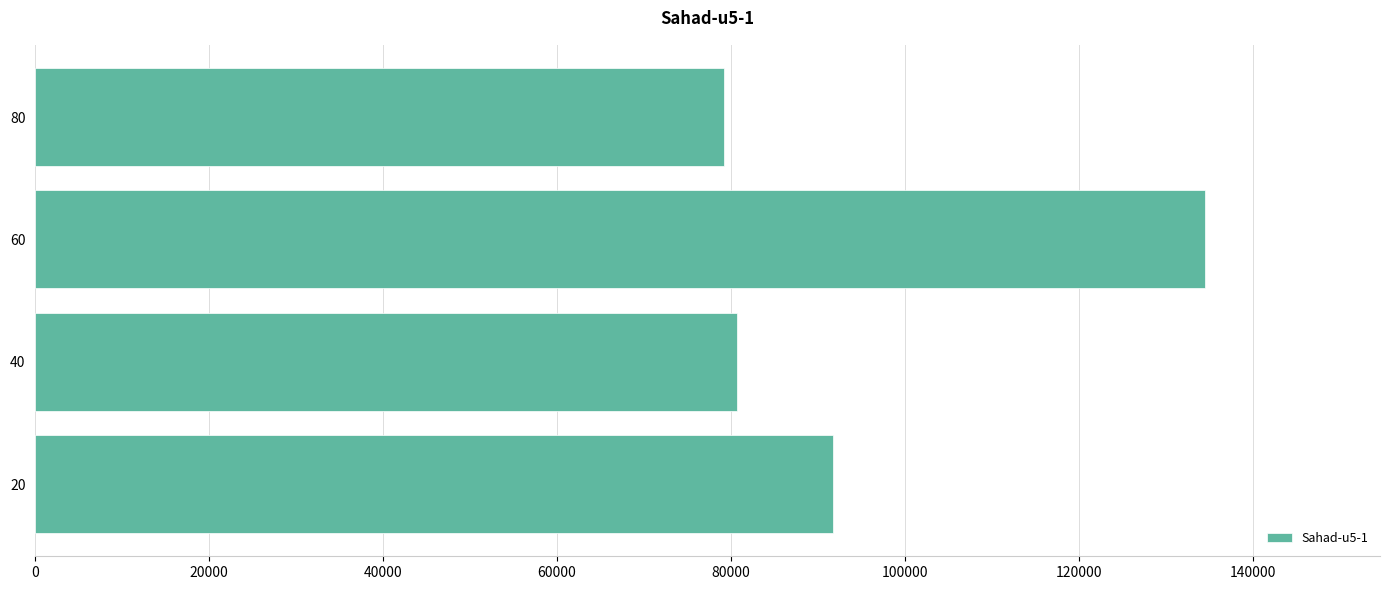

List the labels in order of value, largest first.

60, 20, 40, 80